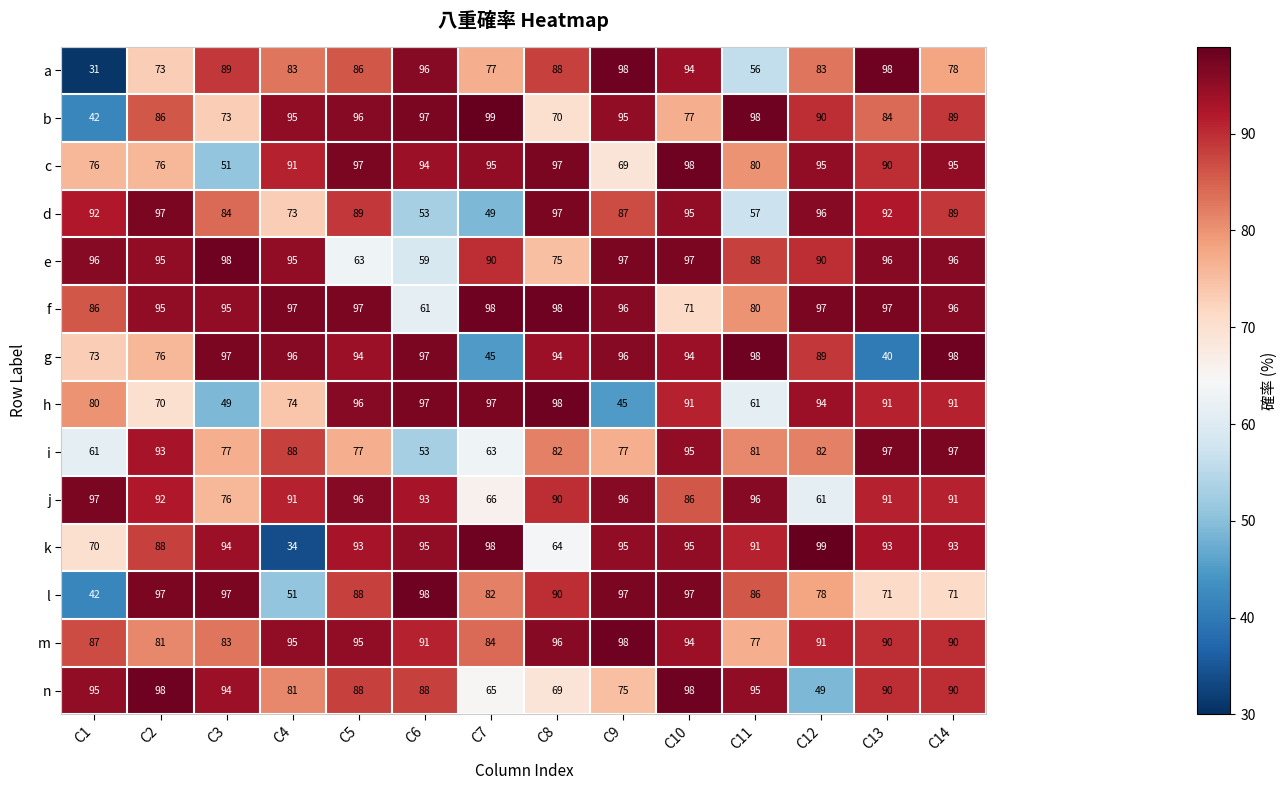

How many distinct data groups are displayed?

14